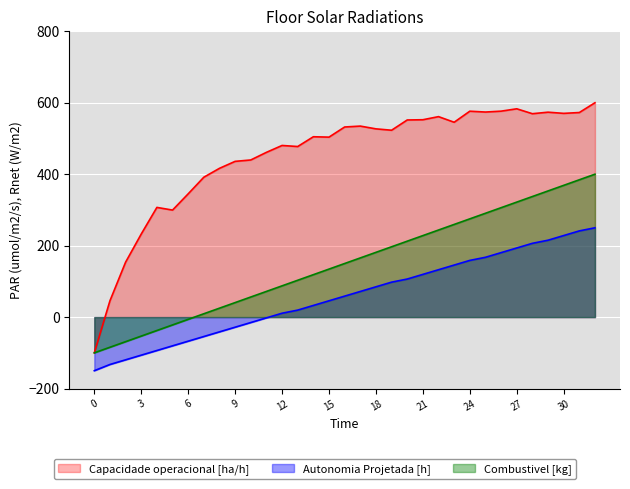

Reading right to left, extract all data points from this chart.

Capacidade operacional [ha/h]: 32=600.0	31=572.6	30=570.3	29=573.6	28=569.3	27=583.1	26=576.4	25=574.0	24=576.3	23=545.4	22=561.1	21=552.4	20=551.8	19=523.1	18=526.9	17=534.6	16=532.1	15=503.8	14=504.8	13=477.4	12=480.4	11=461.1	10=439.8	9=435.9	8=416.4	7=391.6	6=345.0	5=299.6	4=307.0	3=232.6	2=153.8	1=45.8	0=-100.0
Autonomia Projetada [h]: 32=250.0	31=241.3	30=228.3	29=215.2	28=206.5	27=193.5	26=180.4	25=167.4	24=158.7	23=145.7	22=132.6	21=119.6	20=106.5	19=97.8	18=84.8	17=71.7	16=58.7	15=45.7	14=32.6	13=19.6	12=10.9	11=-2.2	10=-15.2	9=-28.3	8=-41.3	7=-54.3	6=-67.4	5=-80.4	4=-93.5	3=-106.5	2=-119.6	1=-132.6	0=-150.0
Combustivel [kg]: 32=400.0	31=384.4	30=368.8	29=353.1	28=337.5	27=321.9	26=306.2	25=290.6	24=275.0	23=259.4	22=243.8	21=228.1	20=212.5	19=196.9	18=181.2	17=165.6	16=150.0	15=134.4	14=118.8	13=103.1	12=87.5	11=71.9	10=56.2	9=40.6	8=25.0	7=9.4	6=-6.2	5=-21.9	4=-37.5	3=-53.1	2=-68.8	1=-84.4	0=-100.0